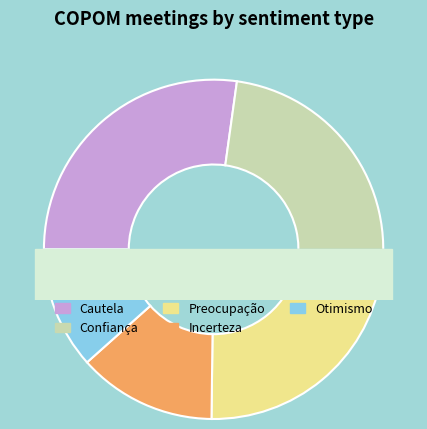

What percentage is the Otimismo slice, to the nearest percent?

12%